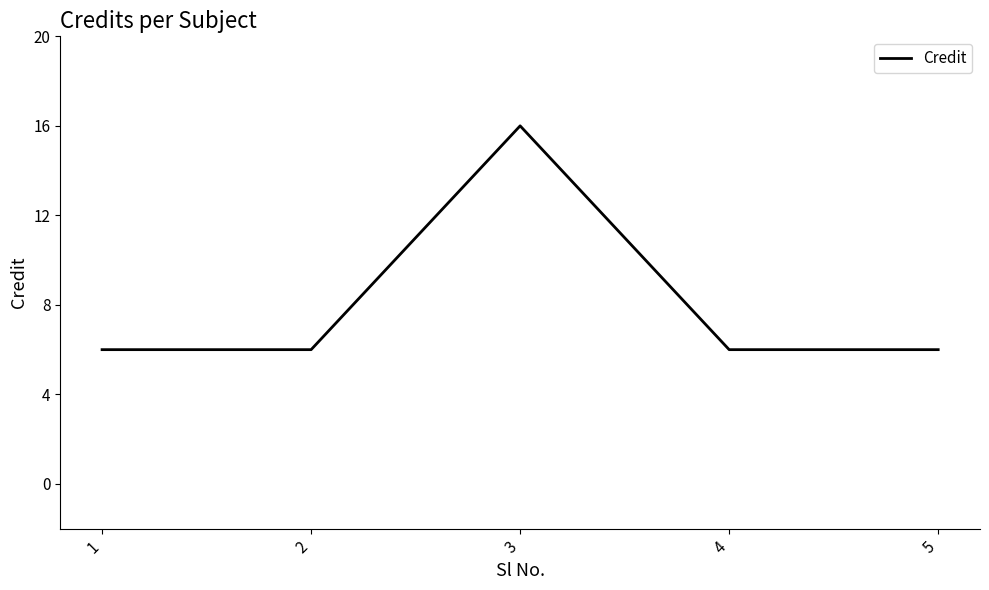

True or false: there are more than 0 points higher than both neighbors.

True